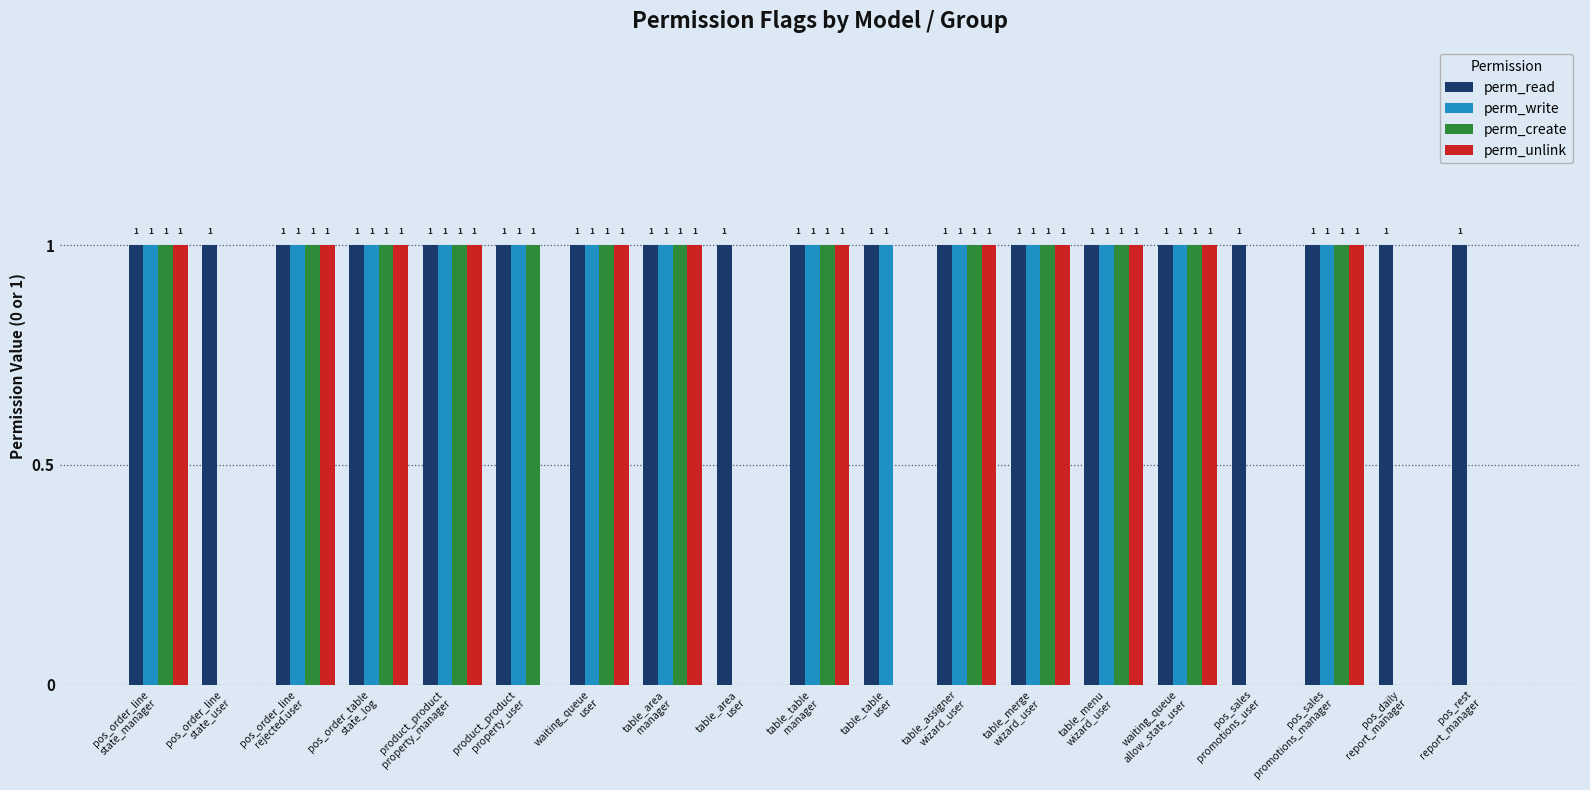

What is the sum of all perm_create values?

13